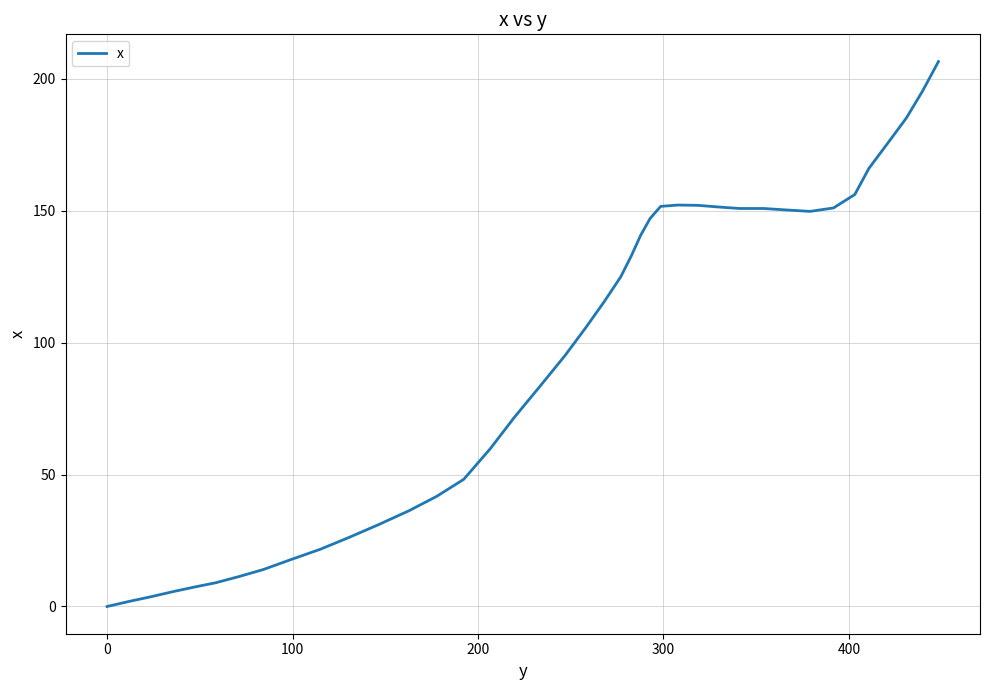

What is the difference between the maximum and minimum values?

206.6